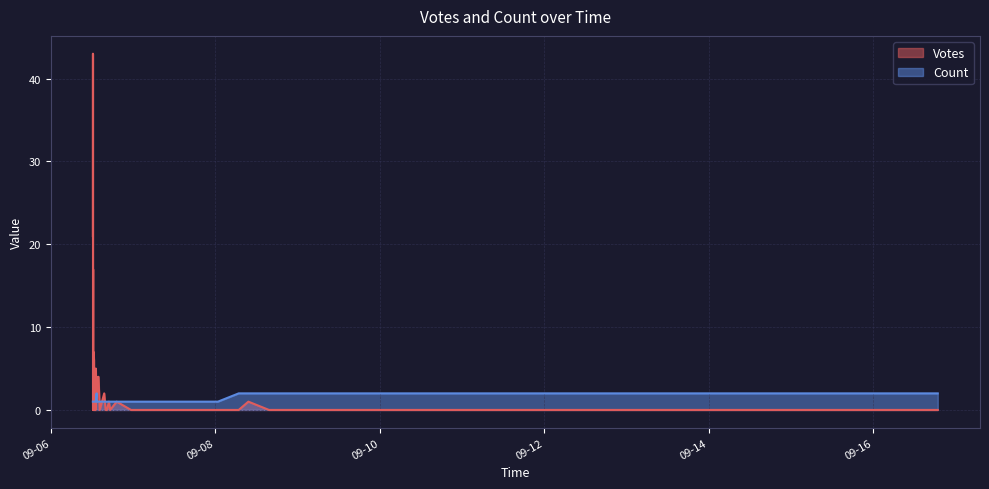

True or false: Votes and Count cross at least once.

True